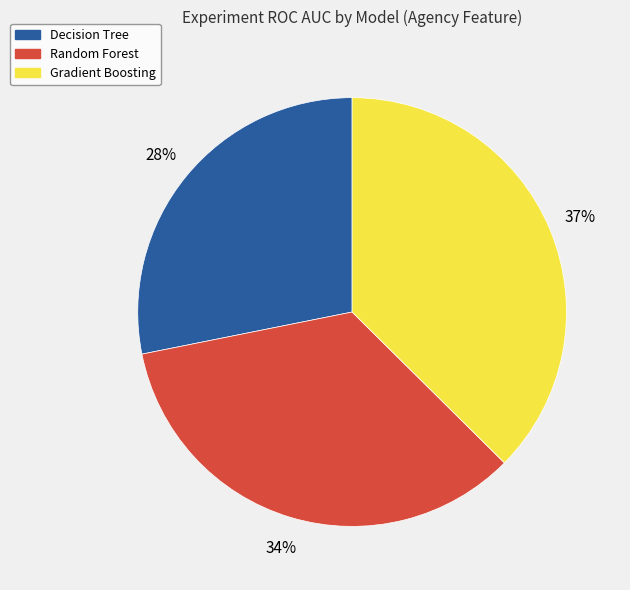

Is the sum of Random Forest and Gradient Boosting greater than half?

Yes